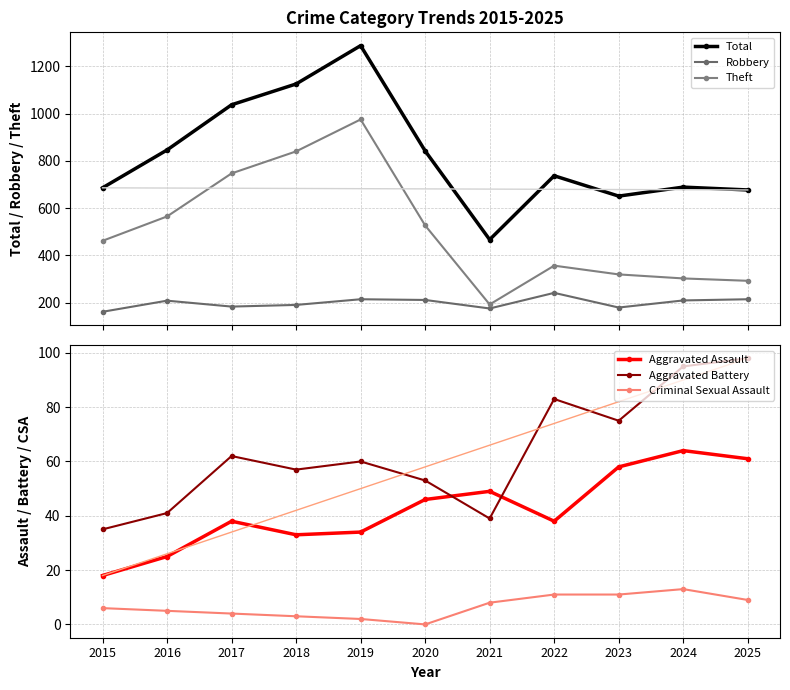

True or false: Criminal Sexual Assault and Robbery intersect in this chart.

False